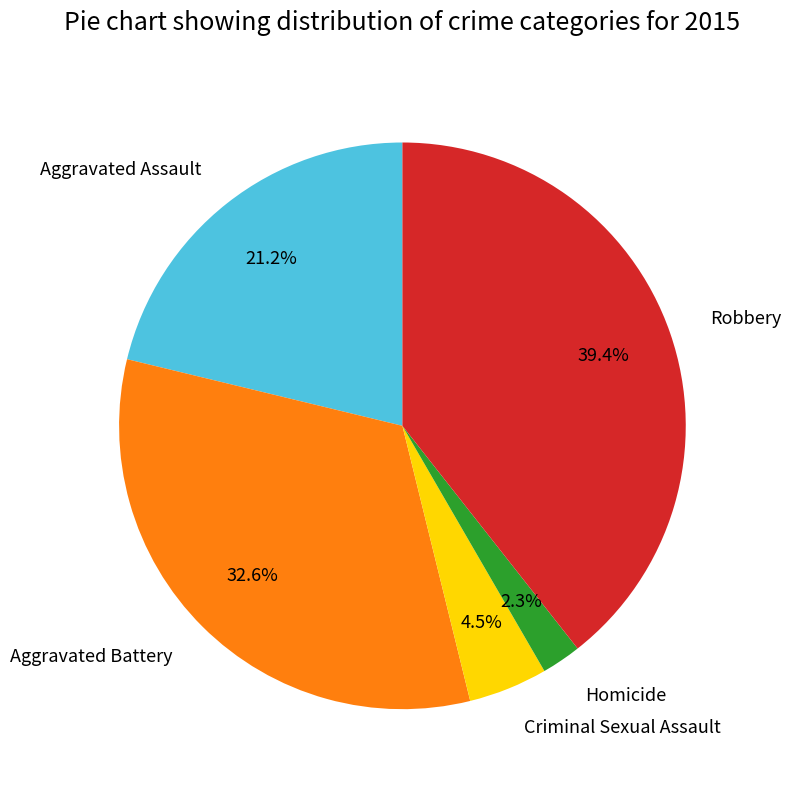

How many slices are in this pie chart?

5